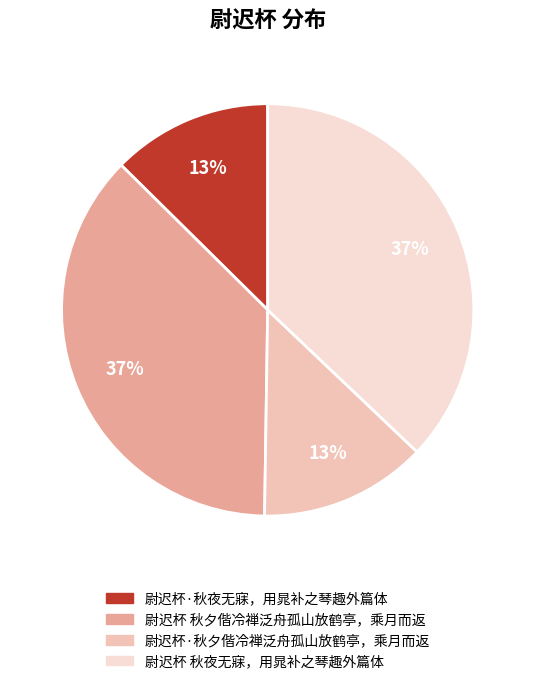

Is there a majority slice in this chart?

No